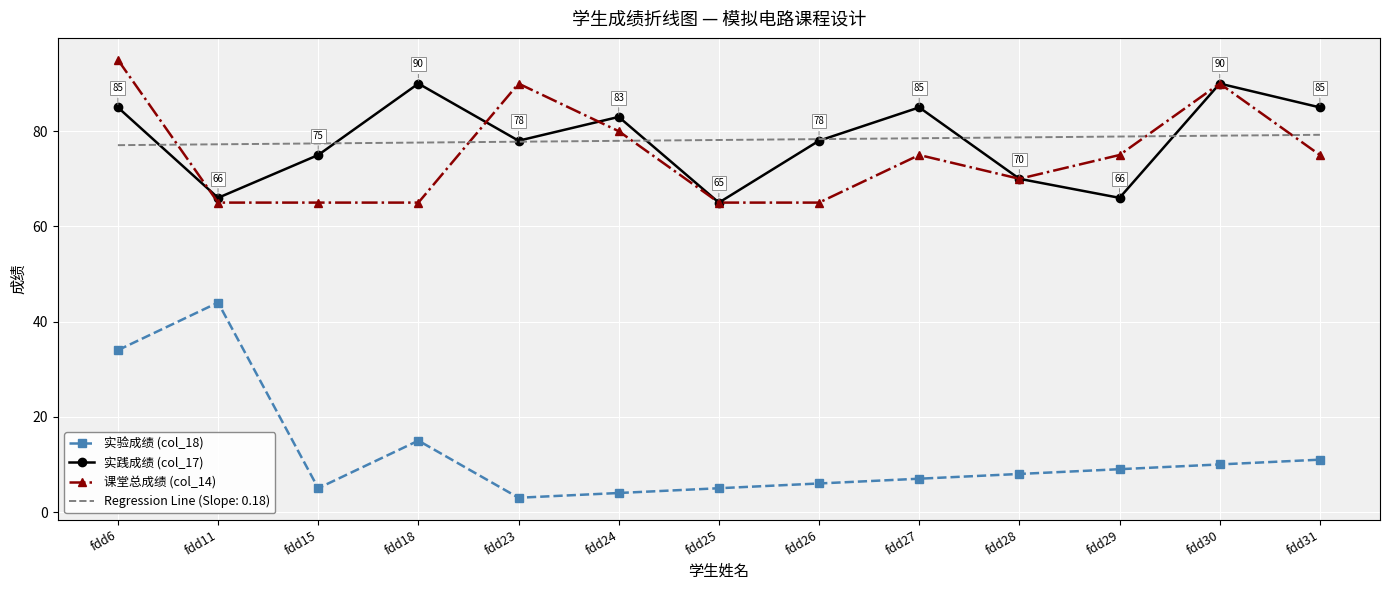

Which series has the widest spread of values?

实验成绩 (col_18)